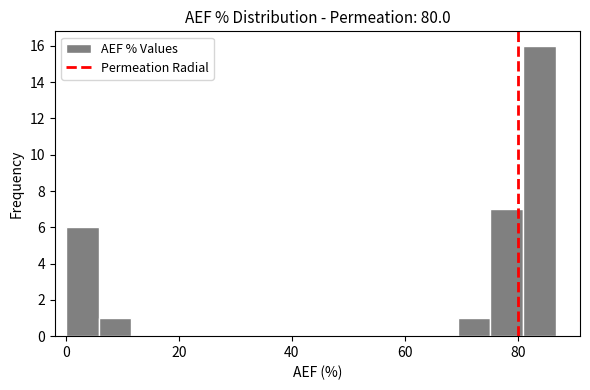

Around what value on the x-axis is the tallest bar? Give the approximate position of its centre, as read against the axis.

84